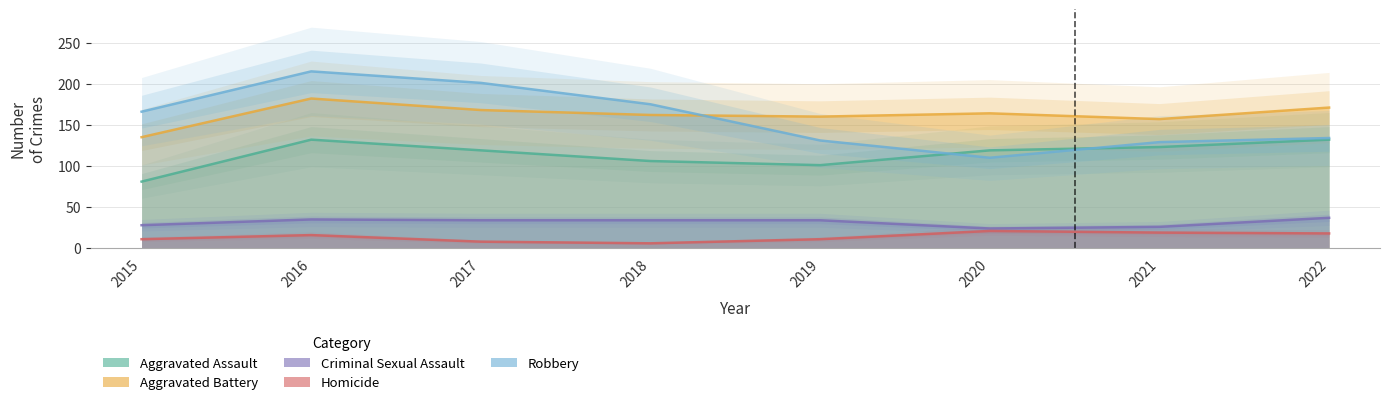

Reading left to right, what are all the values shown in this chart?

Aggravated Assault: 81	132	119	106	101	119	123	132
Aggravated Battery: 135	182	168	162	160	164	157	171
Criminal Sexual Assault: 28	35	34	34	34	24	26	37
Homicide: 11	16	8	6	11	21	19	18
Robbery: 166	215	201	175	131	110	129	134